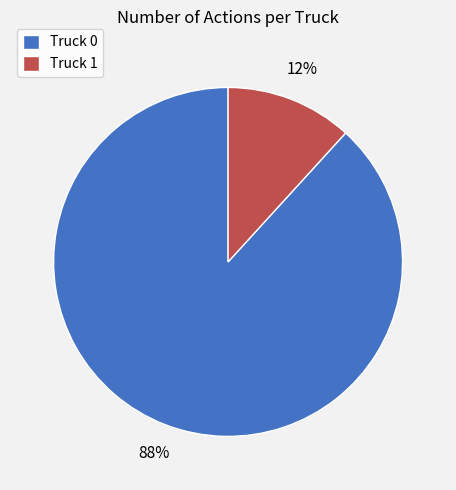

Do Truck 0 and Truck 1 together represent more than half of the pie?

Yes